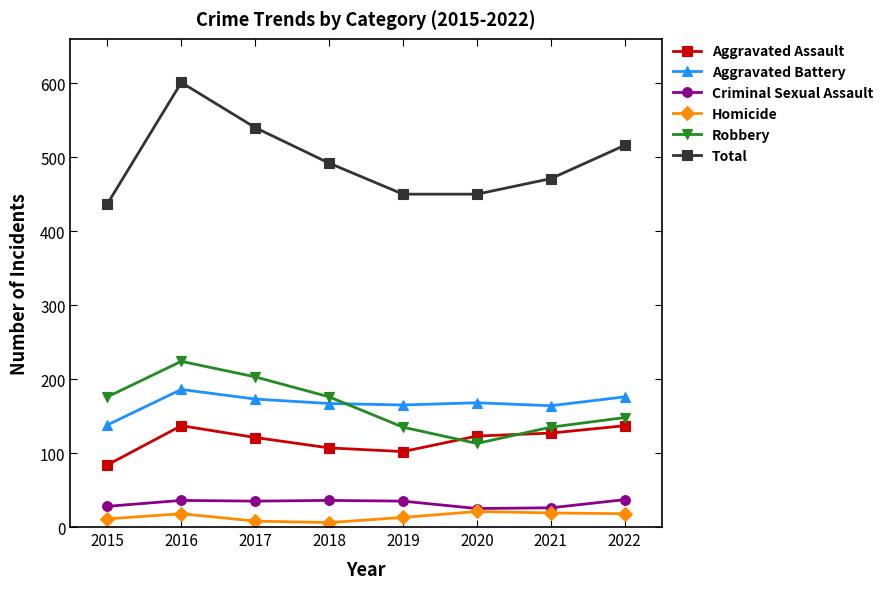

What is the maximum value shown in the chart?

601